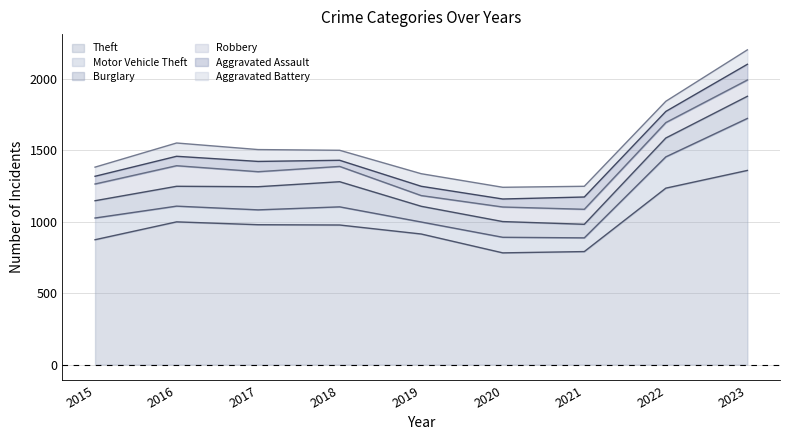

Between 2016 and 2023, which is larger?

2023